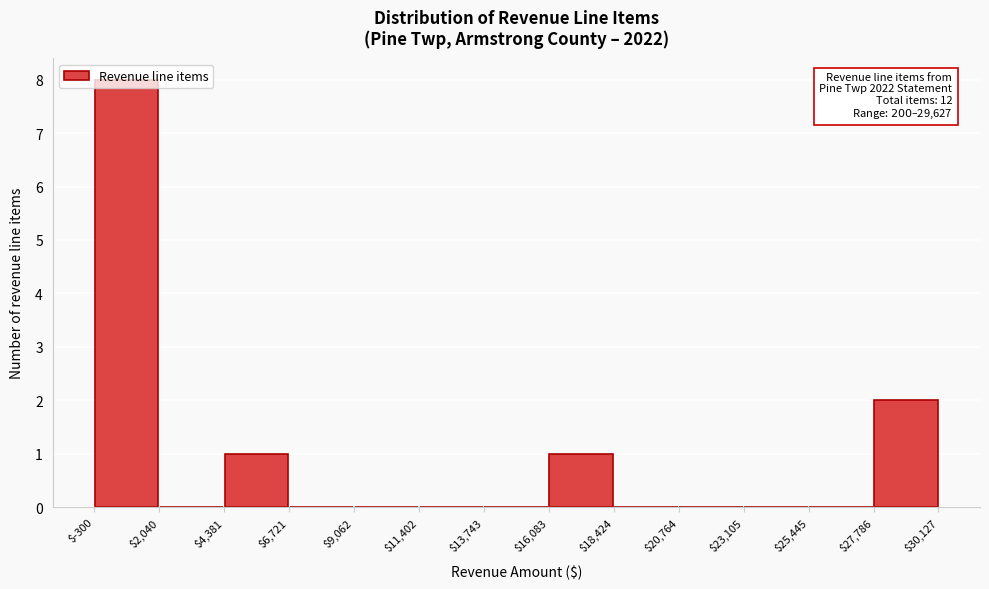

Over which range of the x-axis is the bar tallest?

$-300 to $2,040